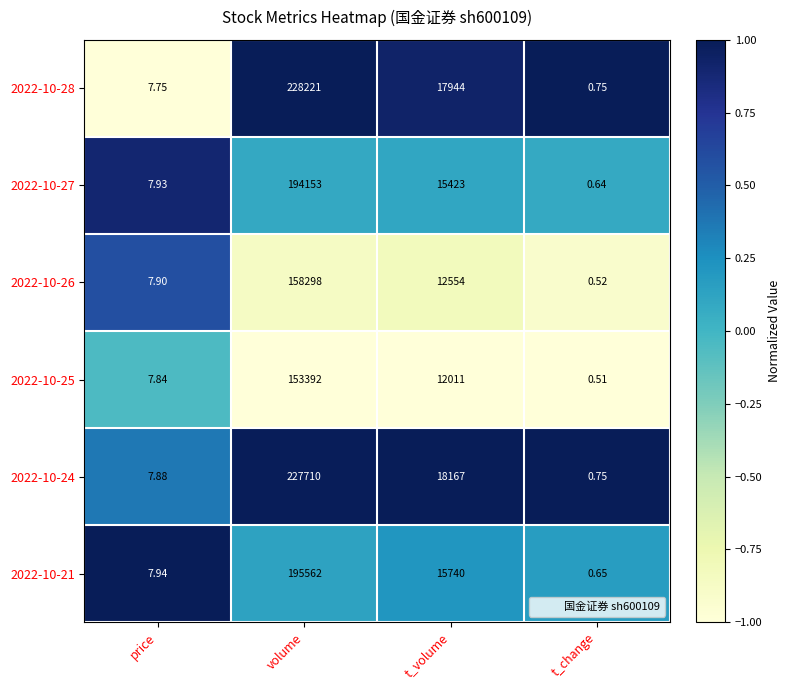

What is the total value across all series at volume?

1157336.0